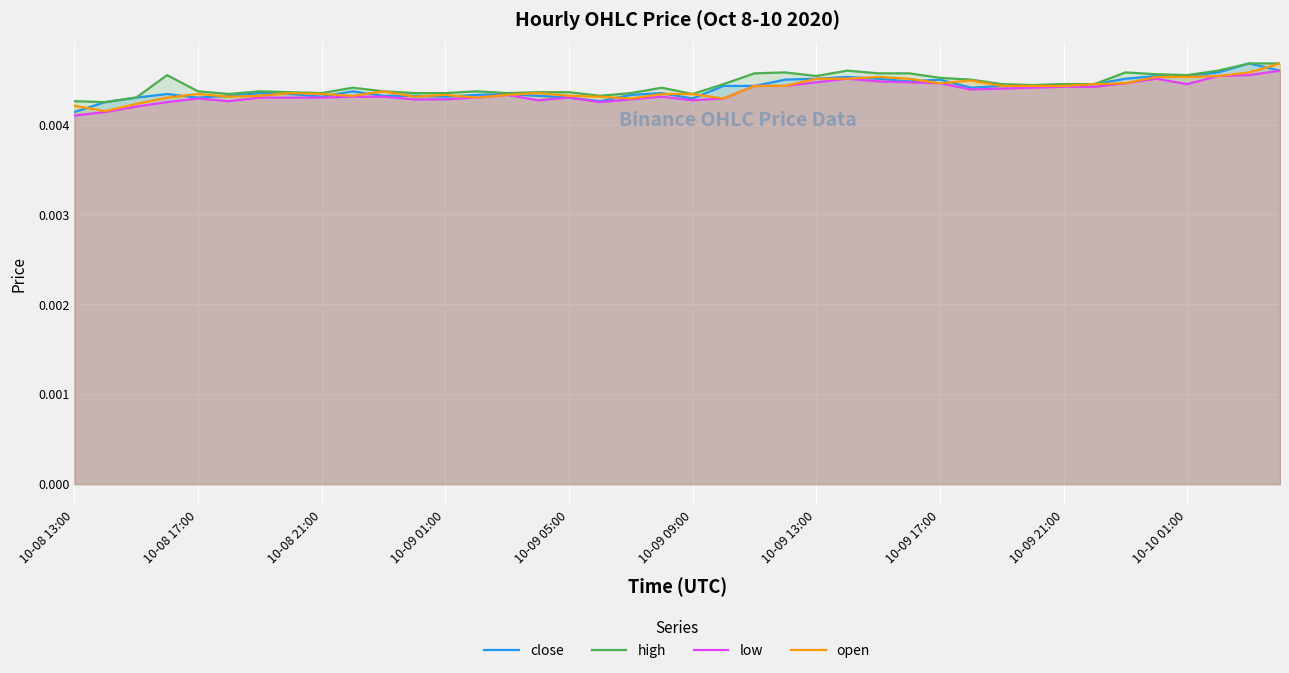

Does the chart display data point markers on the line(s)?

No